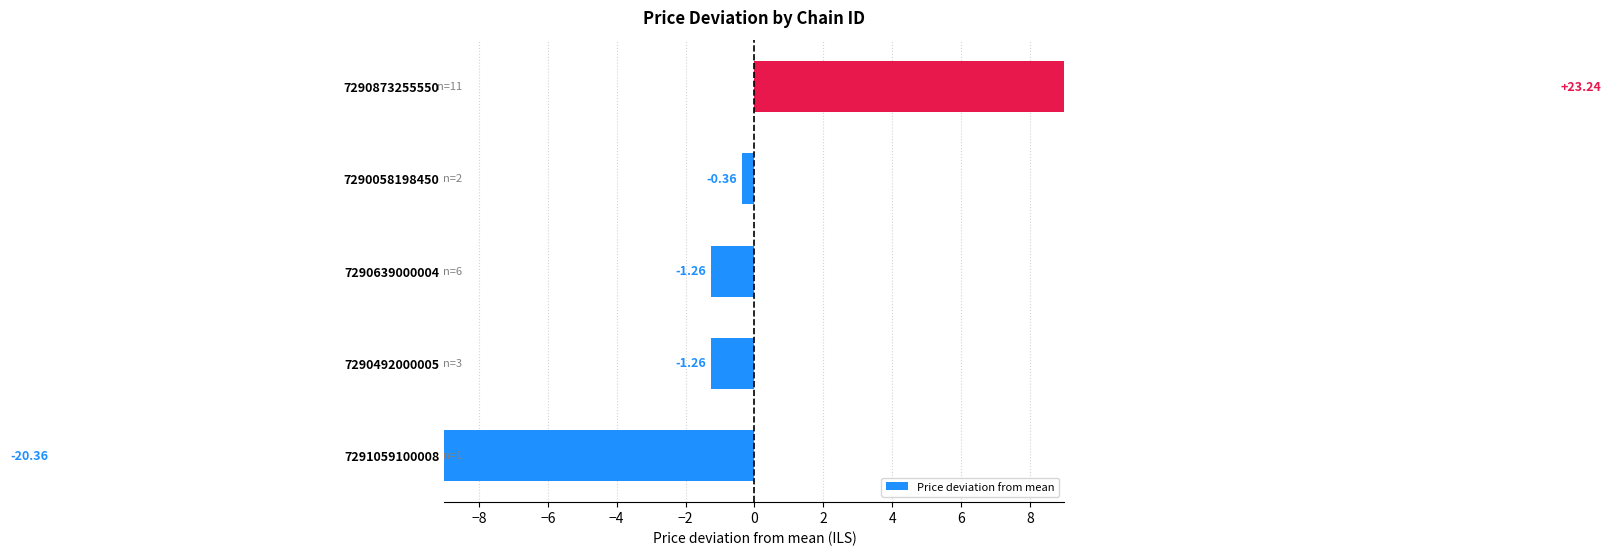

Reading right to left, transcribe all the data shown in this chart.

23.2	-0.4	-1.3	-1.3	-20.4